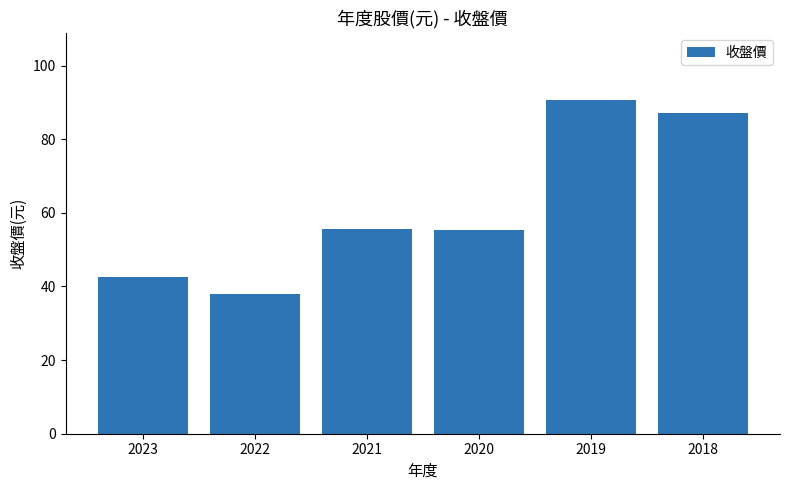

What is the value of the 4th bar from the left?

55.4